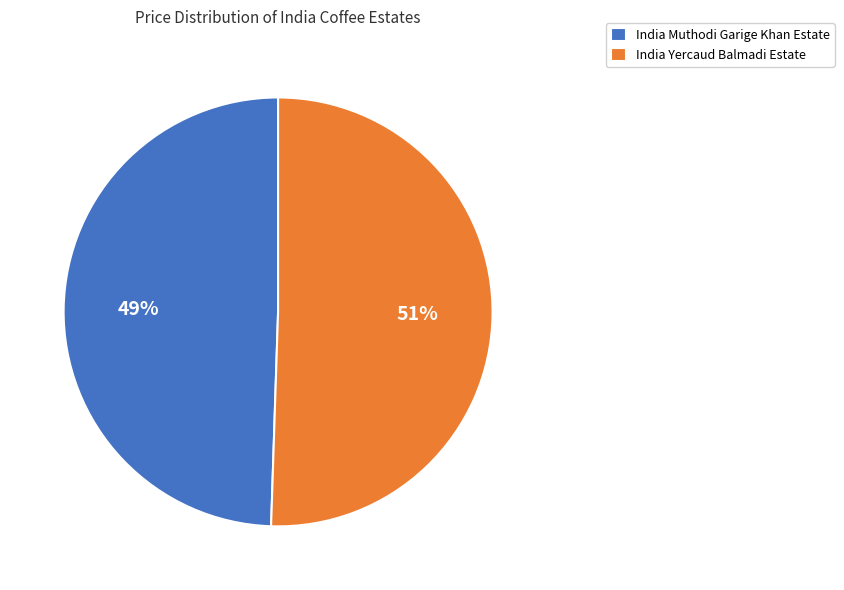

To the nearest percent, what is the combined percentage of India Yercaud Balmadi Estate and India Muthodi Garige Khan Estate?

100%